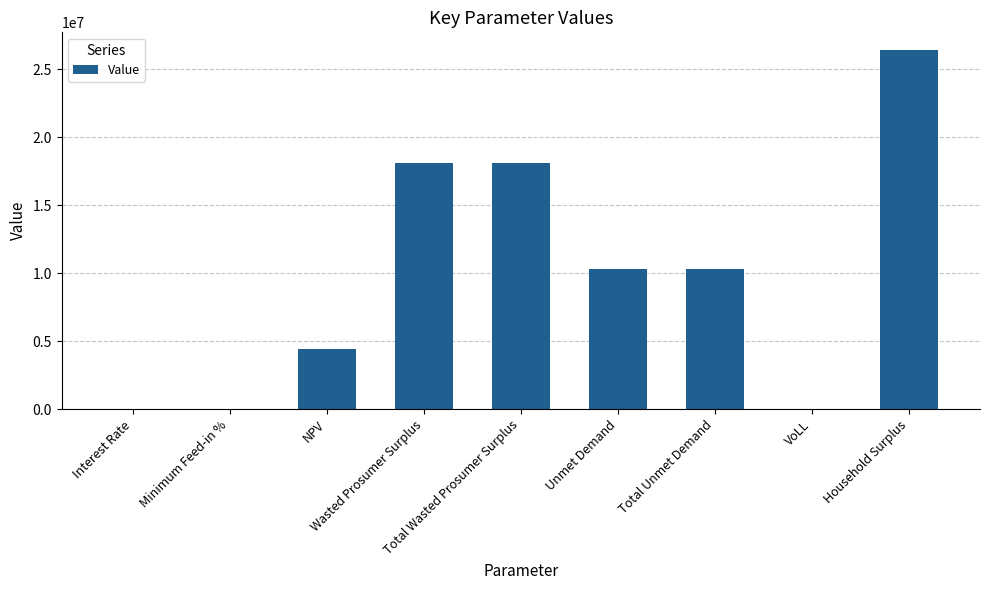

What is the approximate value at Household Surplus?

26395474.8